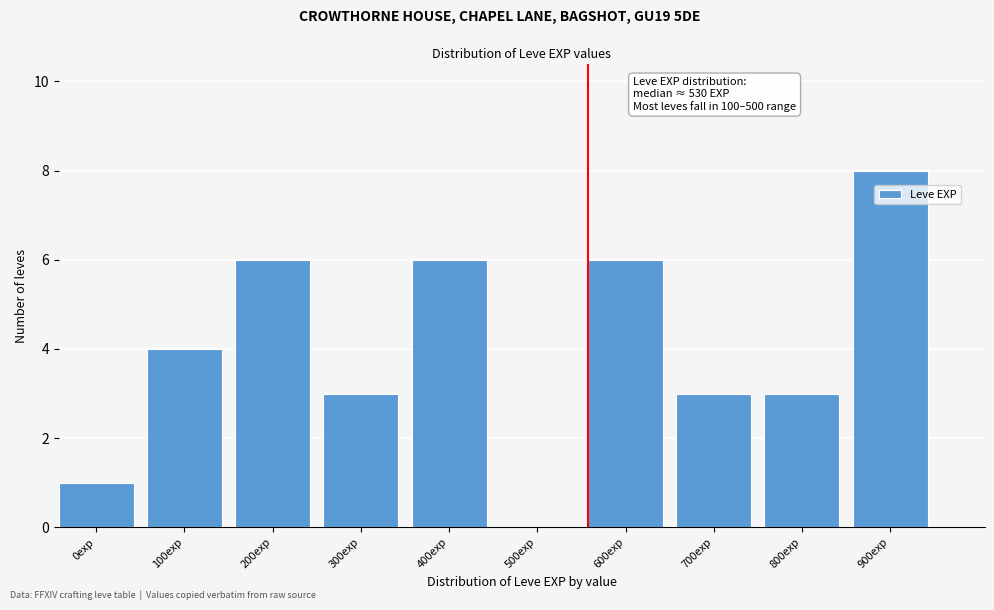

Reading left to right, transcribe all the data shown in this chart.

0exp=1	100exp=4	200exp=6	300exp=3	400exp=6	500exp=0	600exp=6	700exp=3	800exp=3	900exp=8